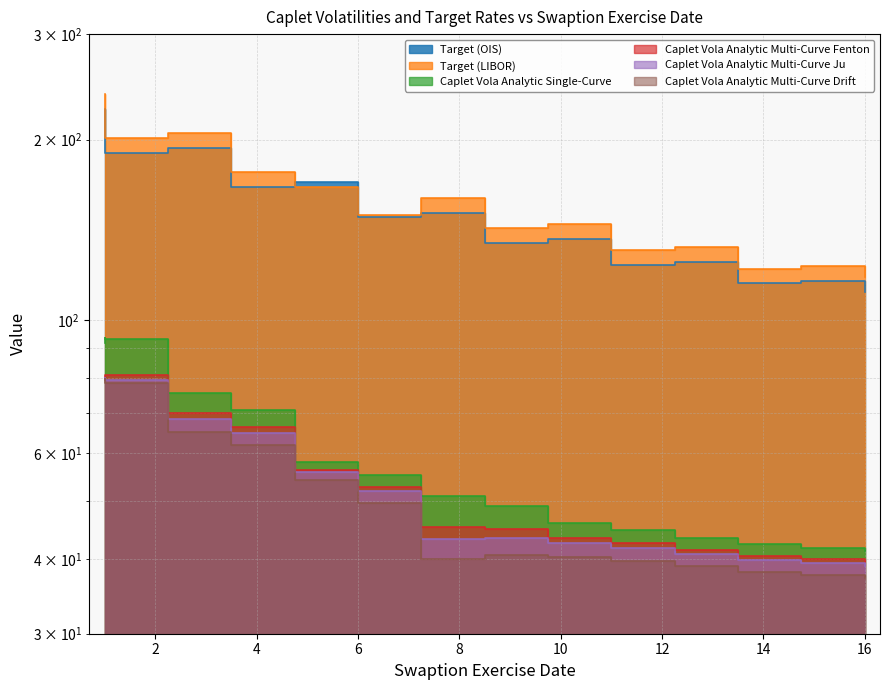

Which series has the widest spread of values?

Target (LIBOR)